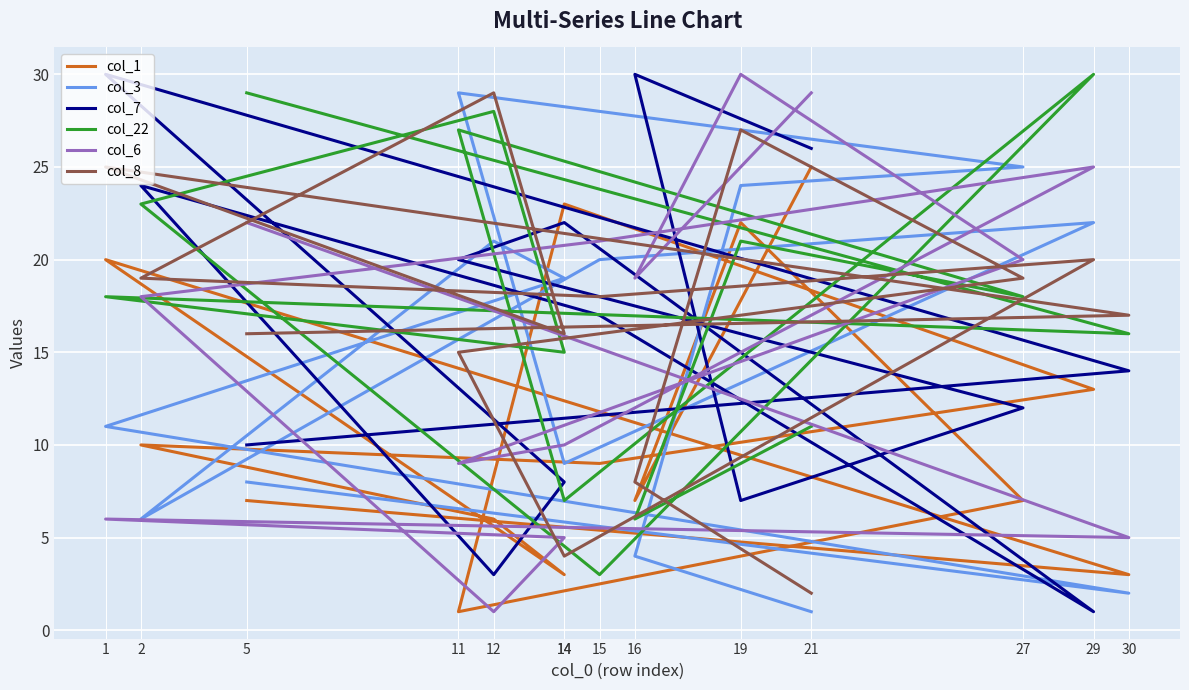

At which category does col_8 reach its first local peak?

1